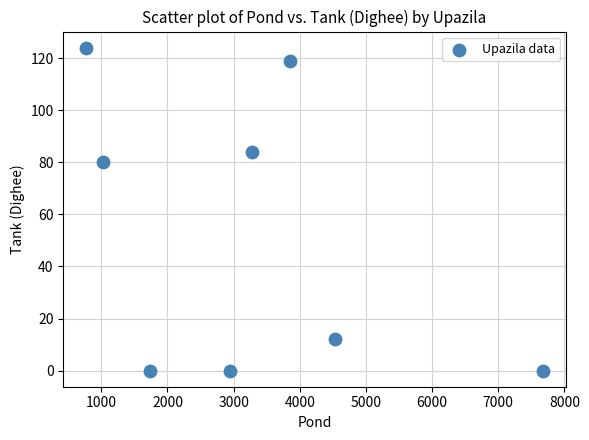

What is the range of Y values (max minus min)?

124